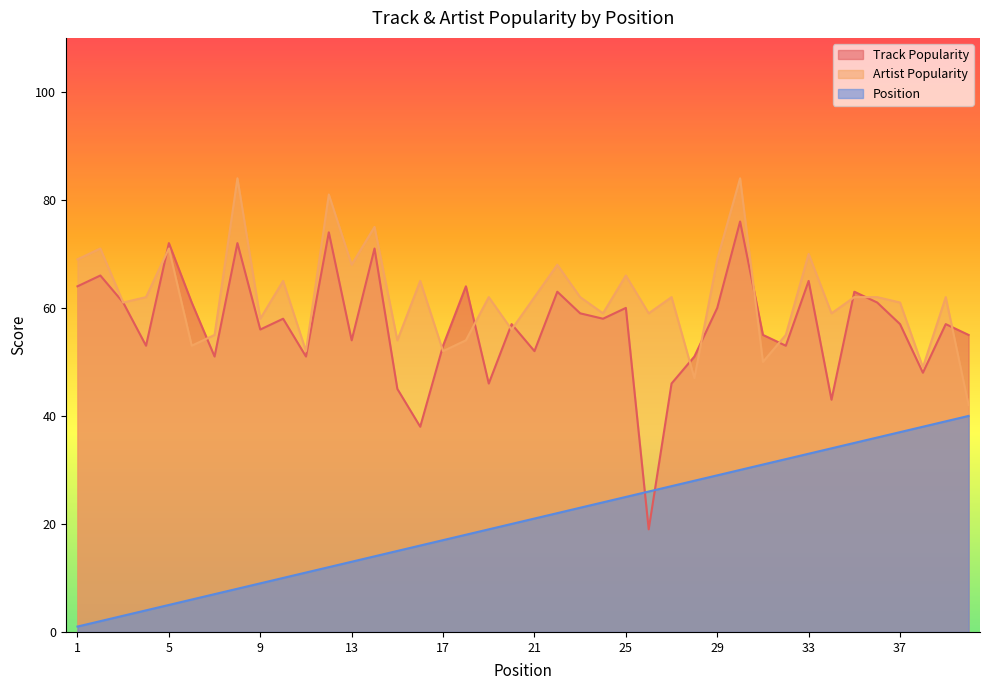

The Track Popularity series shows 17 at 8. True or false?

False